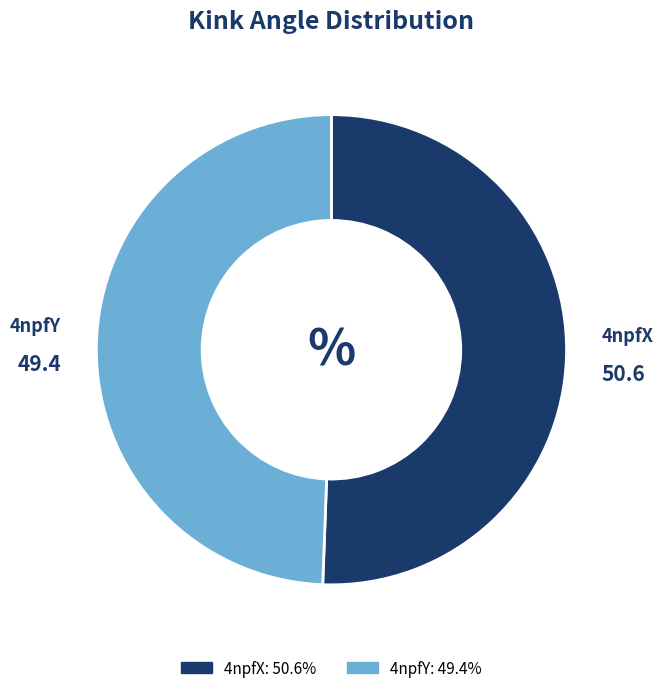

Rank the categories by value from lowest to highest.

4npfY, 4npfX